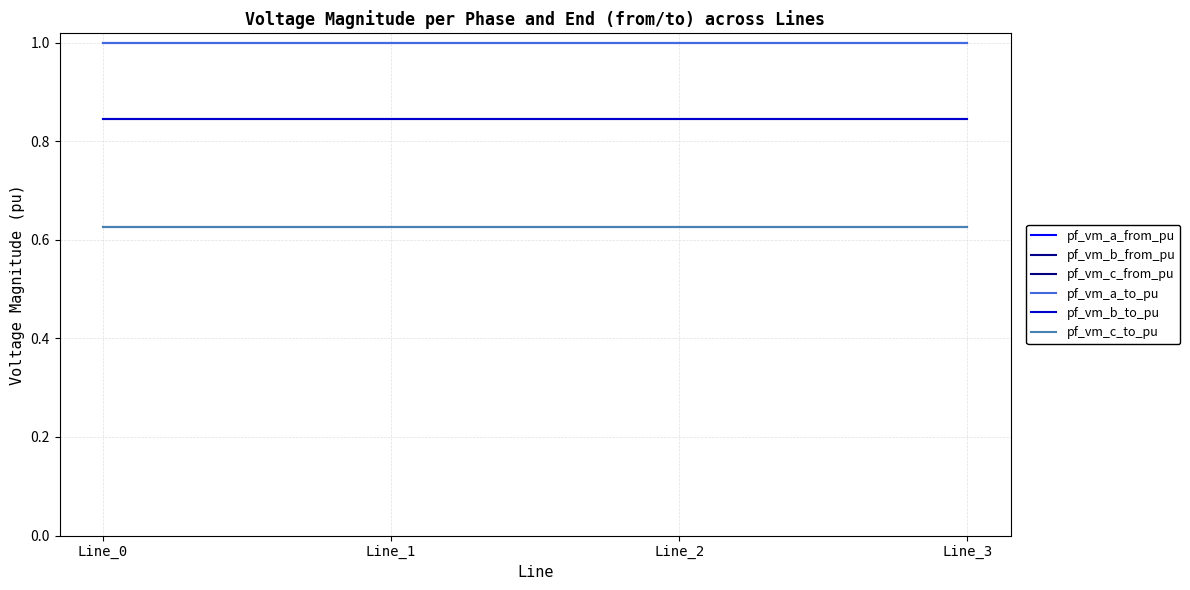

Does the chart have visible grid lines?

Yes